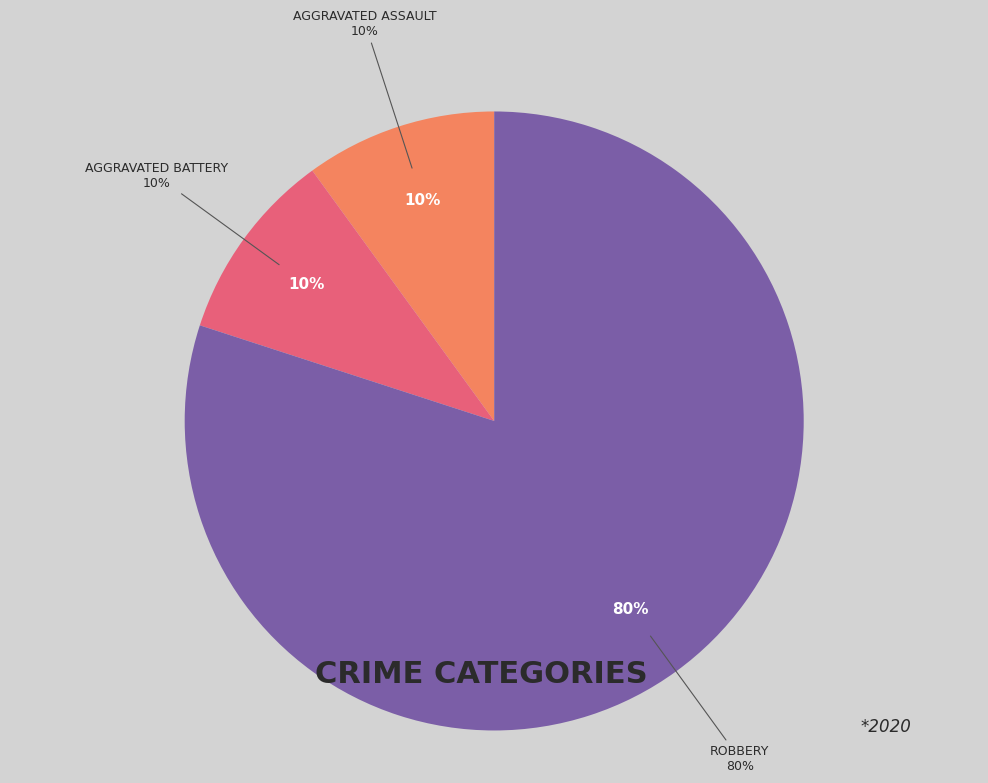

What percentage is NOT represented by Robbery?

20.0%